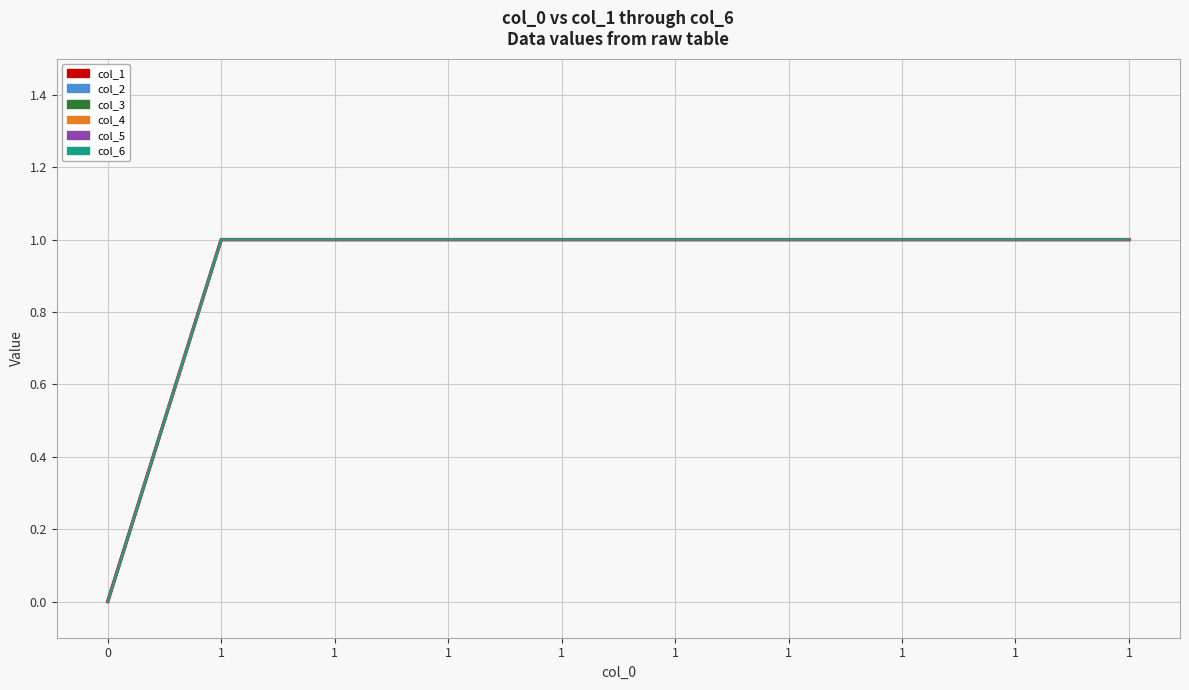

How many lines are shown in the chart?

6